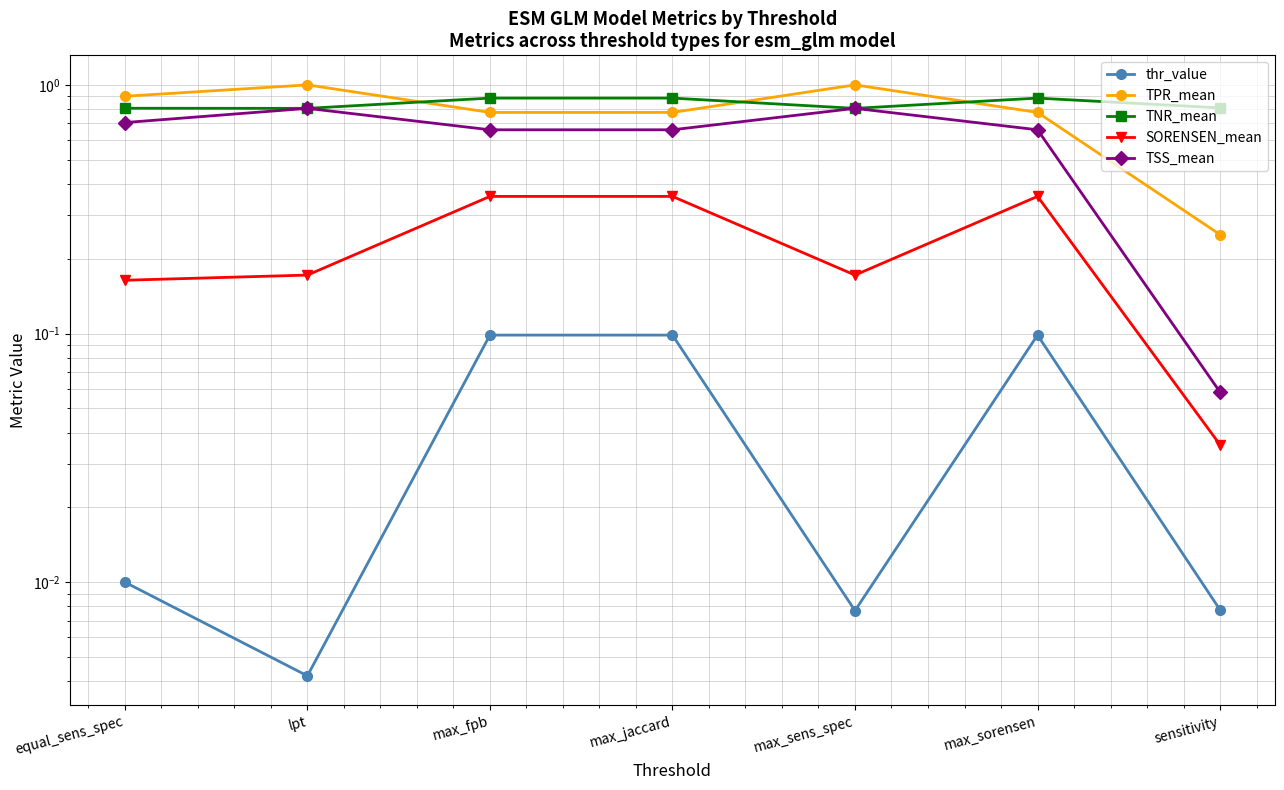

How many data points does each series have?

7